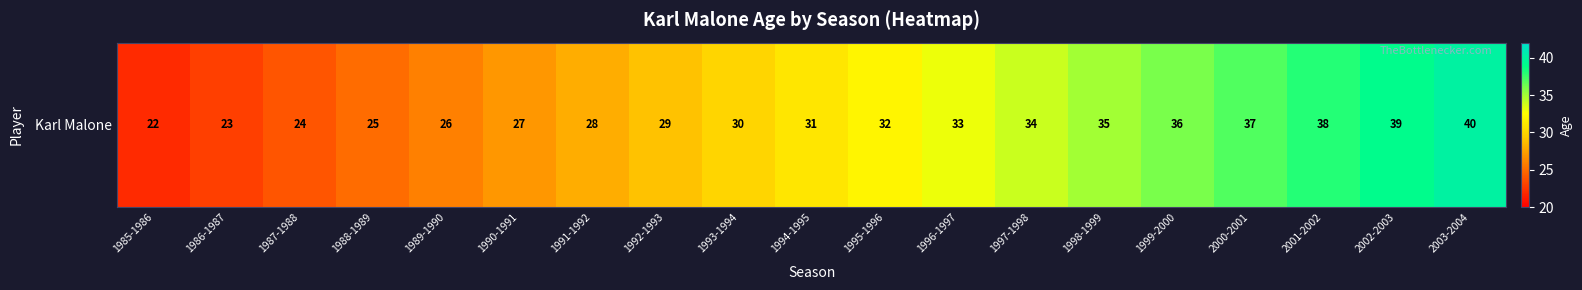

What is the change in value from 1986-1987 to 2003-2004?

+17